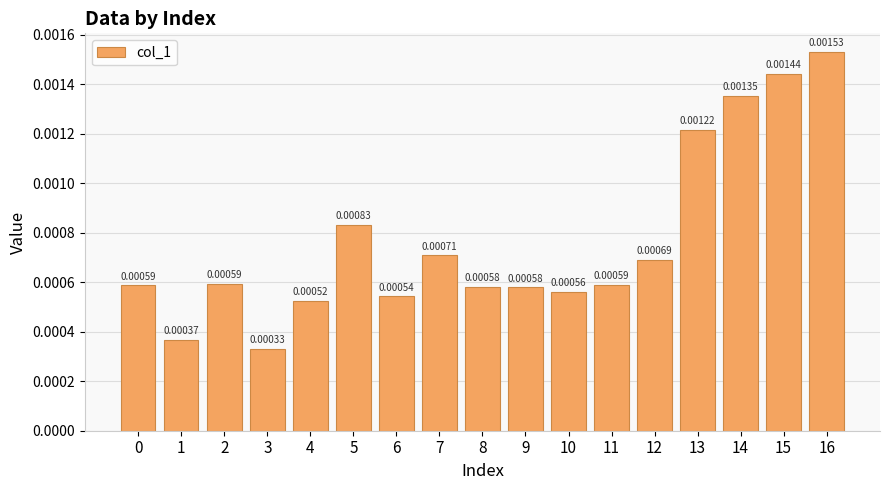

Which has a higher value, 12 or 6?

12